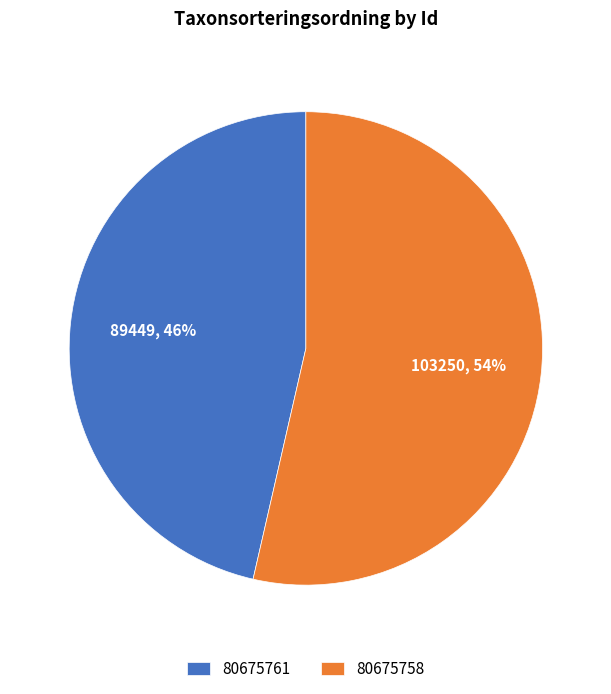

Is it true that 80675758 is 60% of the pie?

False